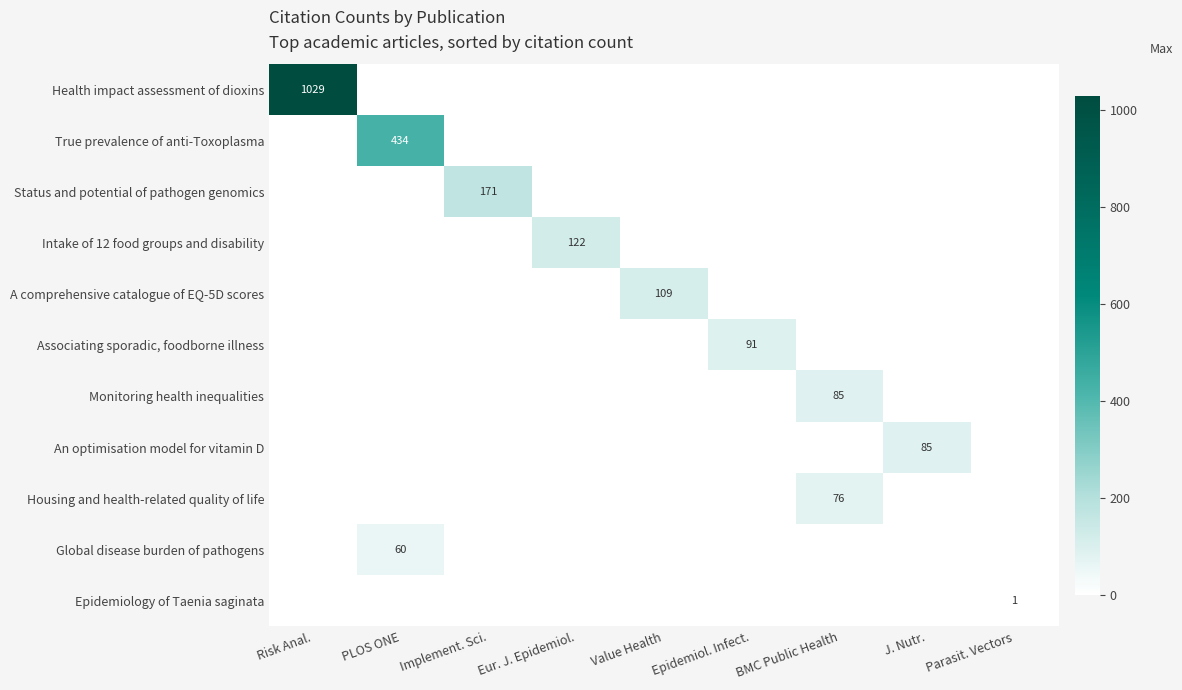

The Global disease burden of pathogens series shows 60 at PLOS ONE. True or false?

True